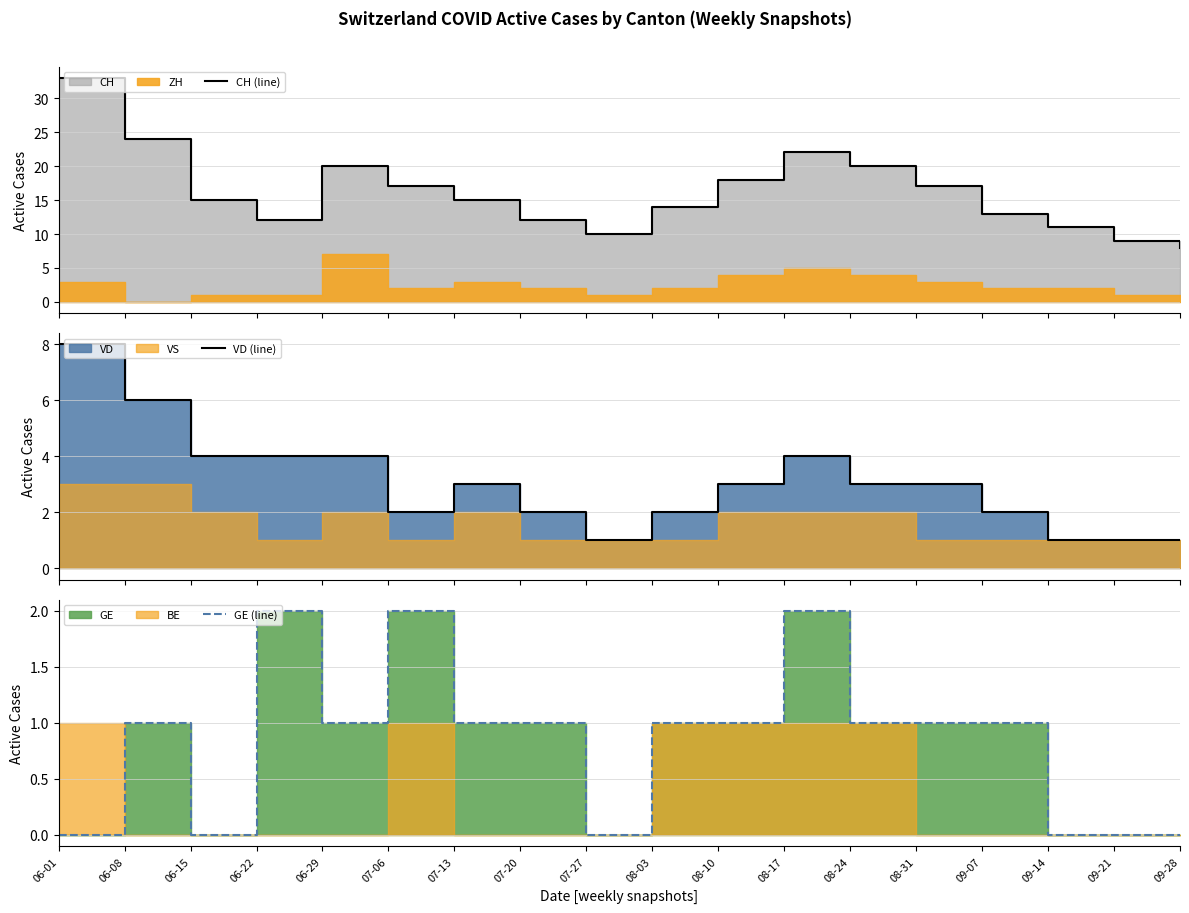

True or false: CH (line) and VD (line) intersect in this chart.

False